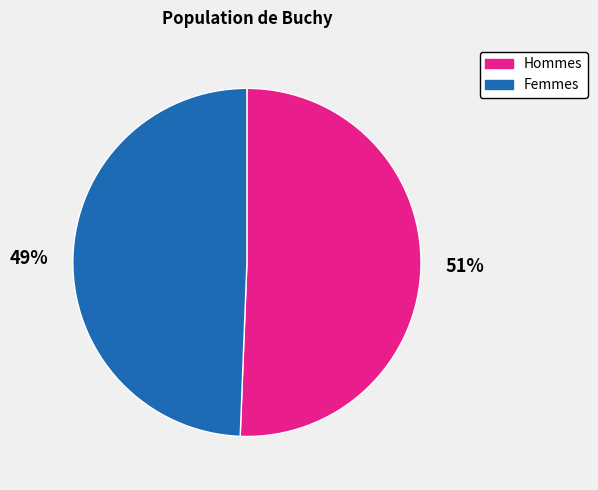

Does any single category account for the majority?

Yes